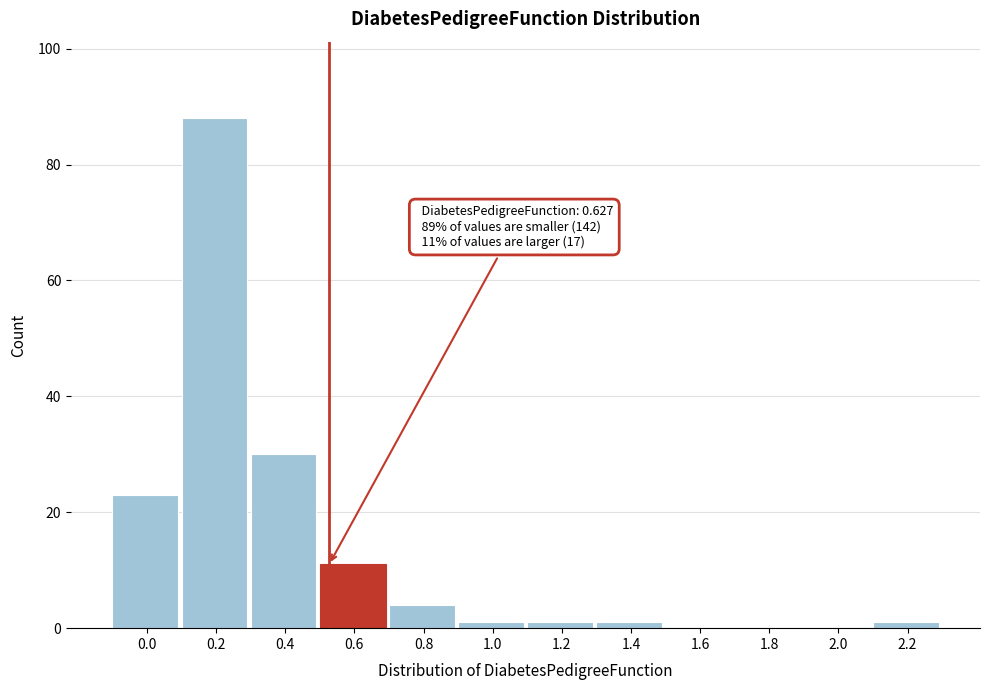

Reading right to left, list all the values displayed in this chart.

2.2=1	2.0=0	1.8=0	1.6=0	1.4=1	1.2=1	1.0=1	0.8=4	0.6=11	0.4=30	0.2=88	0.0=23